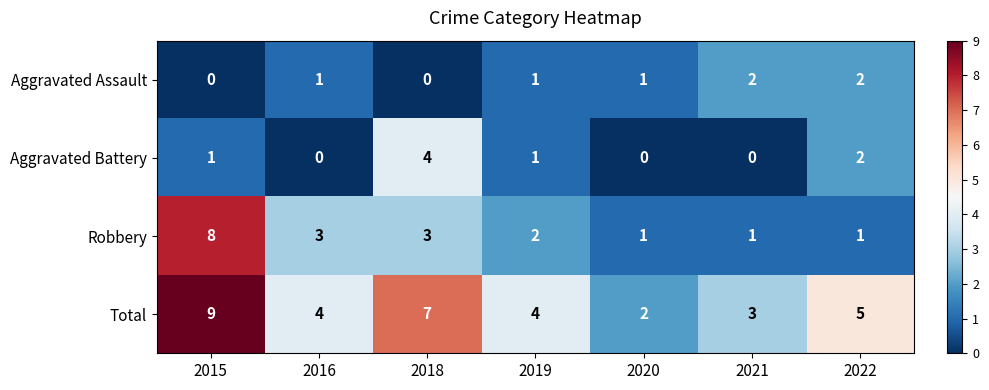

Which series has the largest total across all categories?

Total